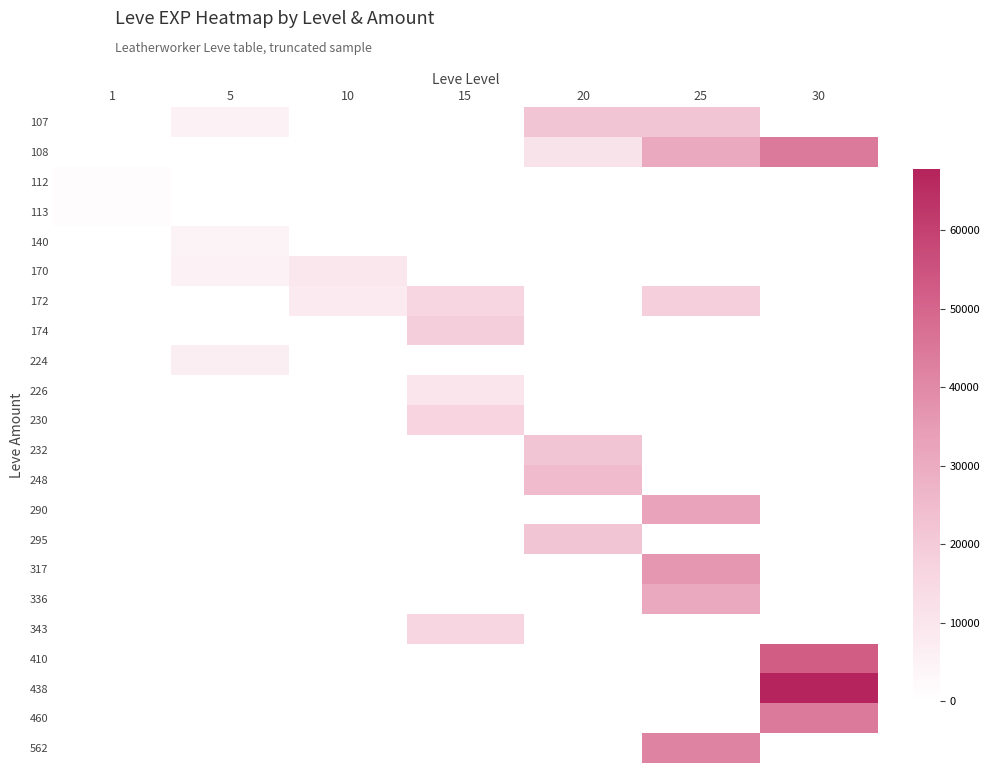

Between 20 and 5, which is larger?

20